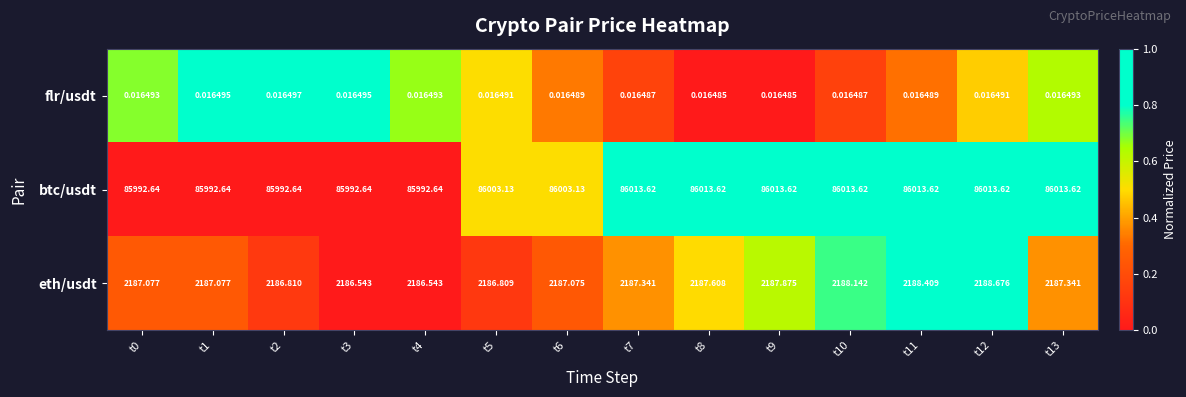

How many data points in eth/usdt are above 2187?

10